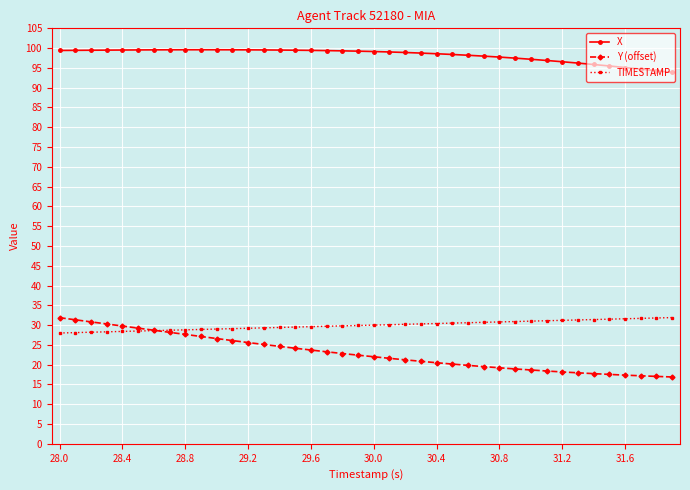

True or false: X and TIMESTAMP intersect in this chart.

False